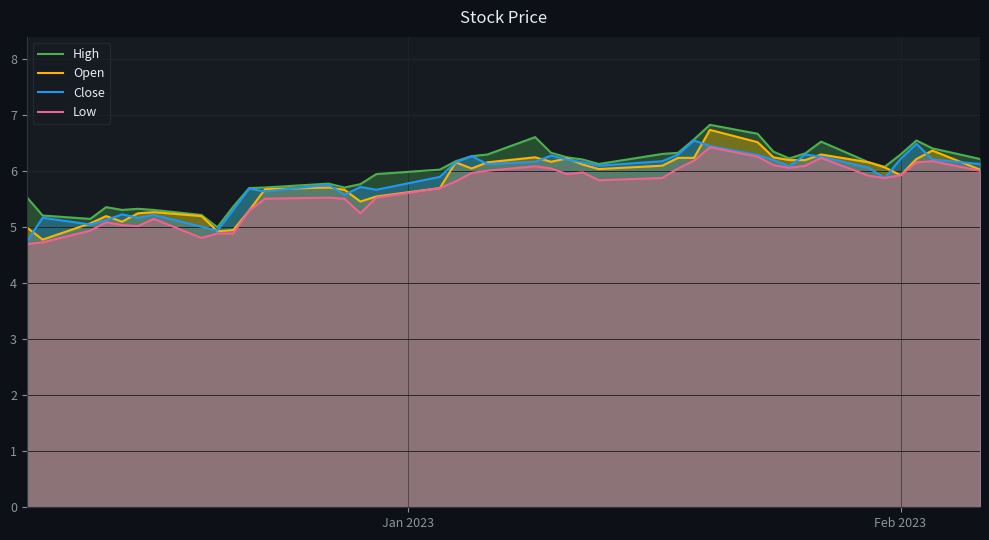

What is the minimum value for High?

5.0